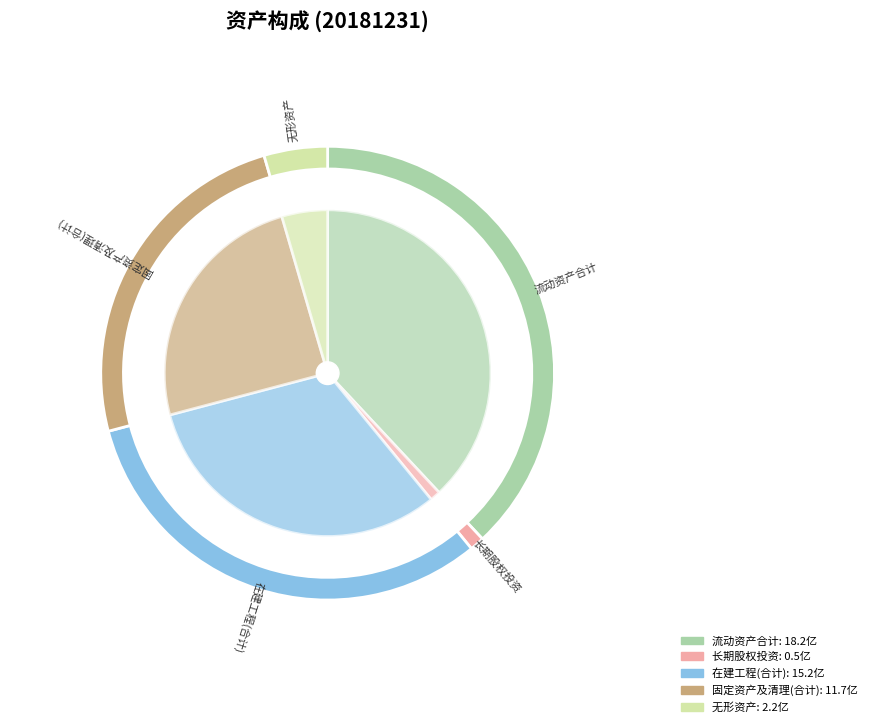

What is the largest slice in the pie chart?

流动资产合计